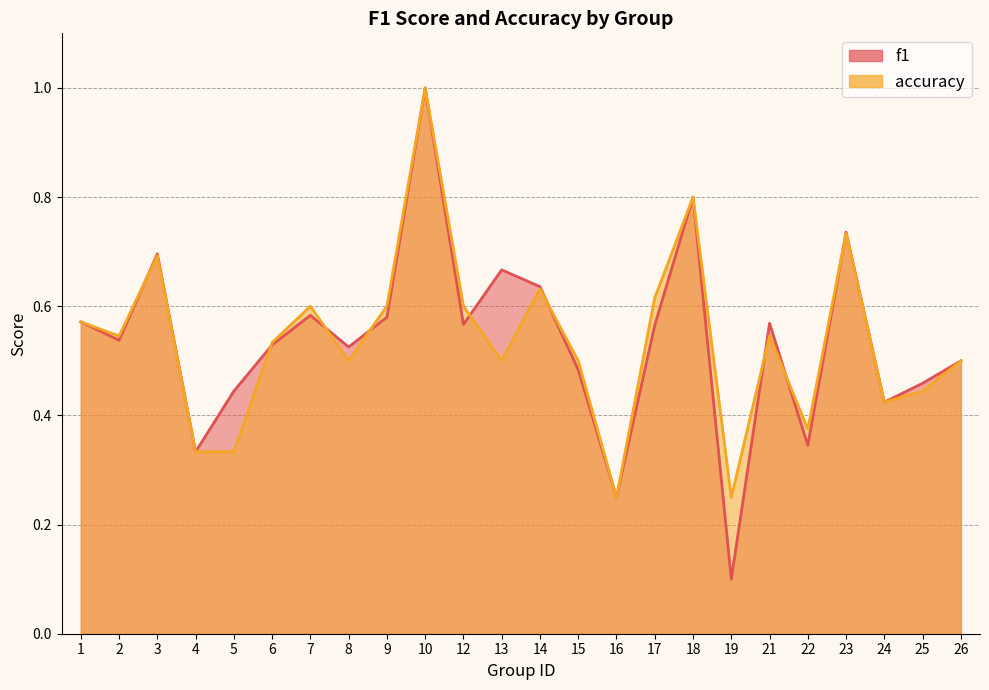

What is the value of the f1 point at the 3rd from the left?

0.7